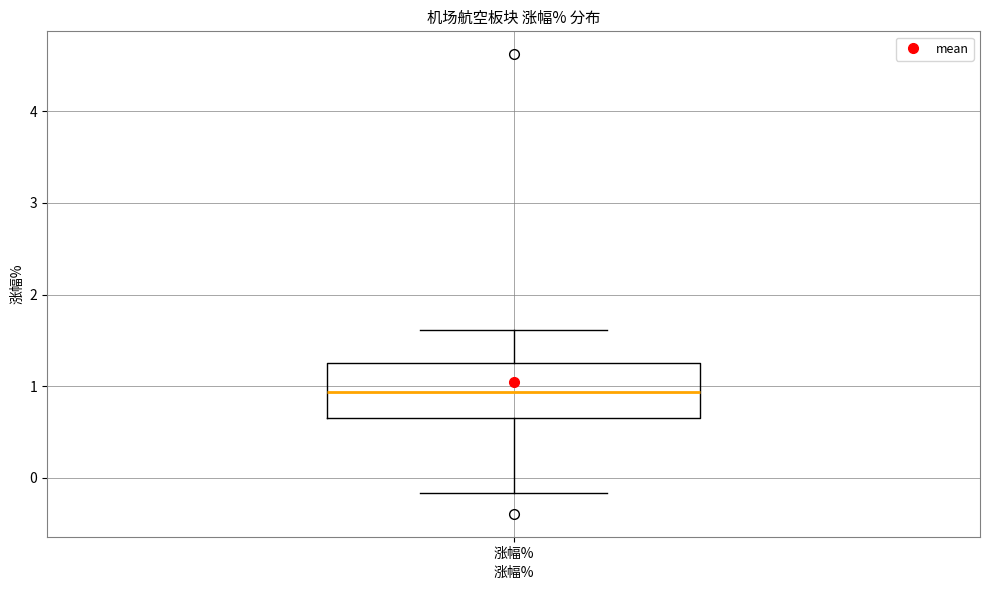

Read this box plot against the y-axis: the position of the median line, the range covered by the box, and the ends of both whiskers. The values are not printed on the chart, so give them approximately, as read against the axis.

median 0.9, box 0.7 to 1.3, whiskers -0.2 to 1.6